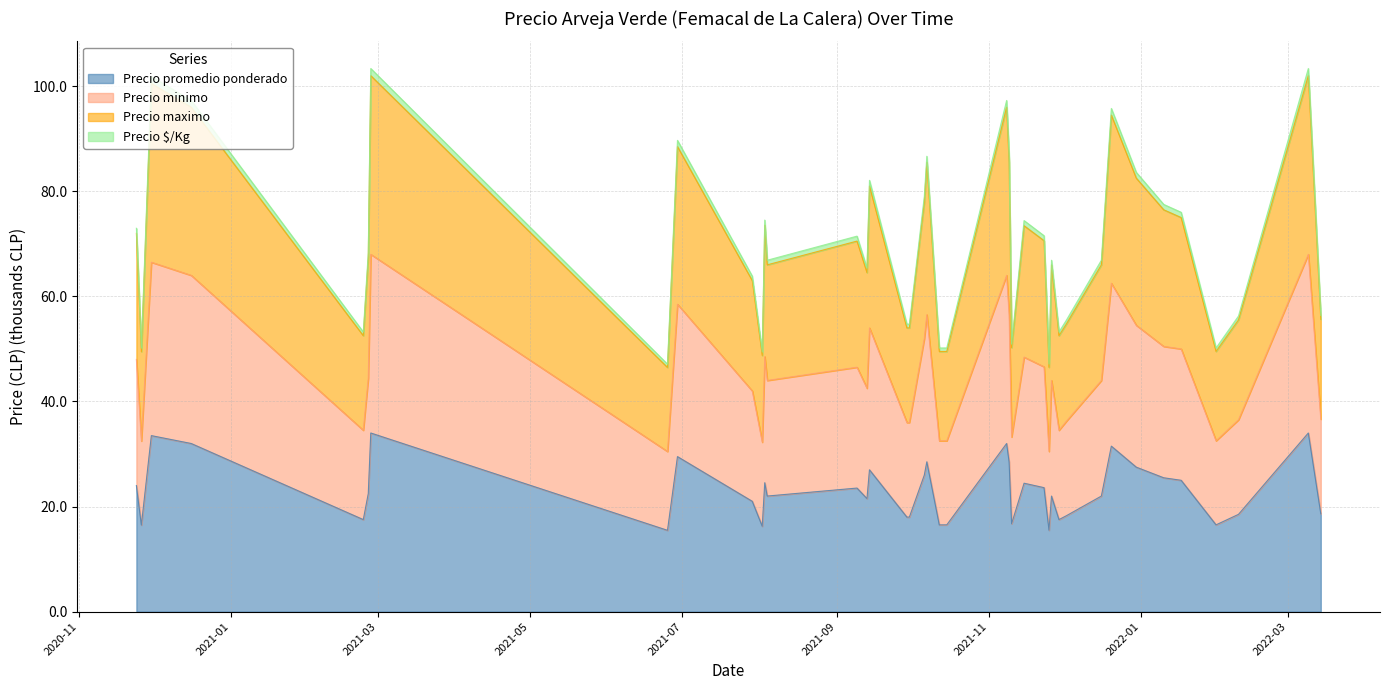

At which category does Precio $/Kg reach its first local valley?

2020-11-26